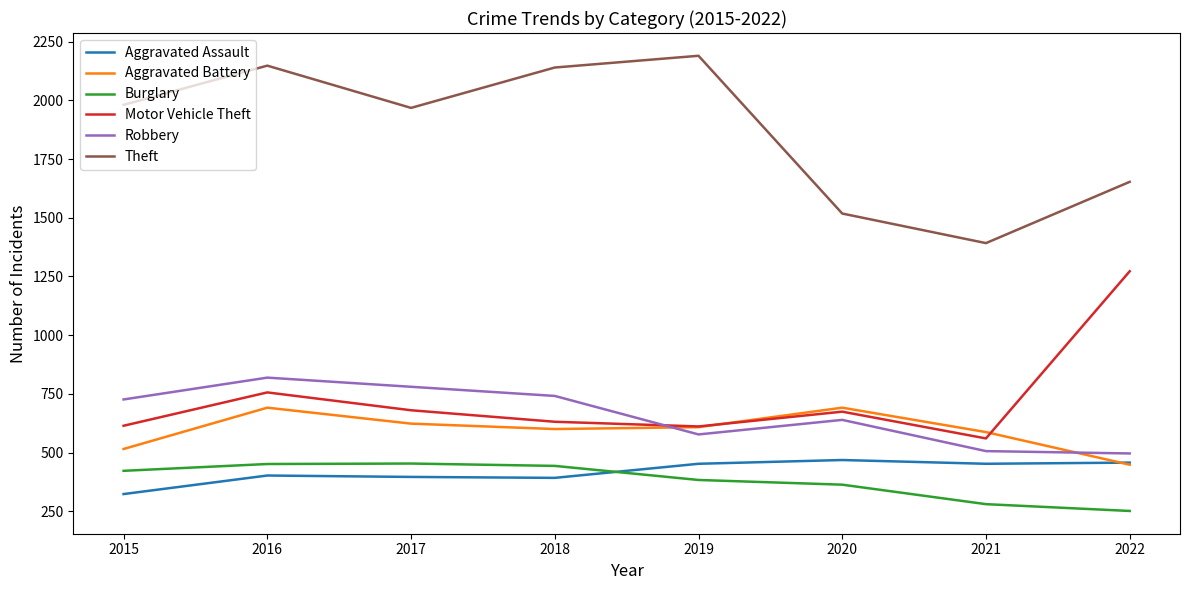

How many interior local peaks does the Theft series have?

2